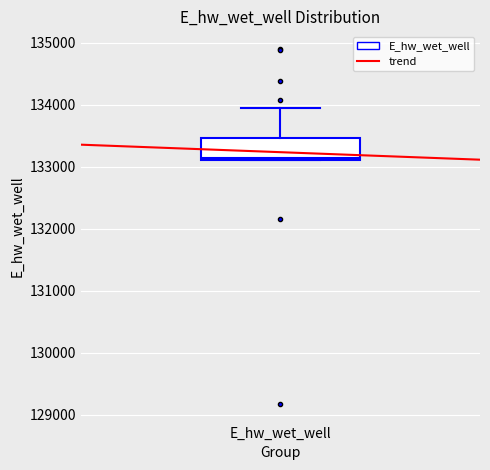

Where does the upper whisker of the box for E_hw_wet_well end on the y-axis? The values are not printed on the chart, so give them approximately, as read against the axis.

133900